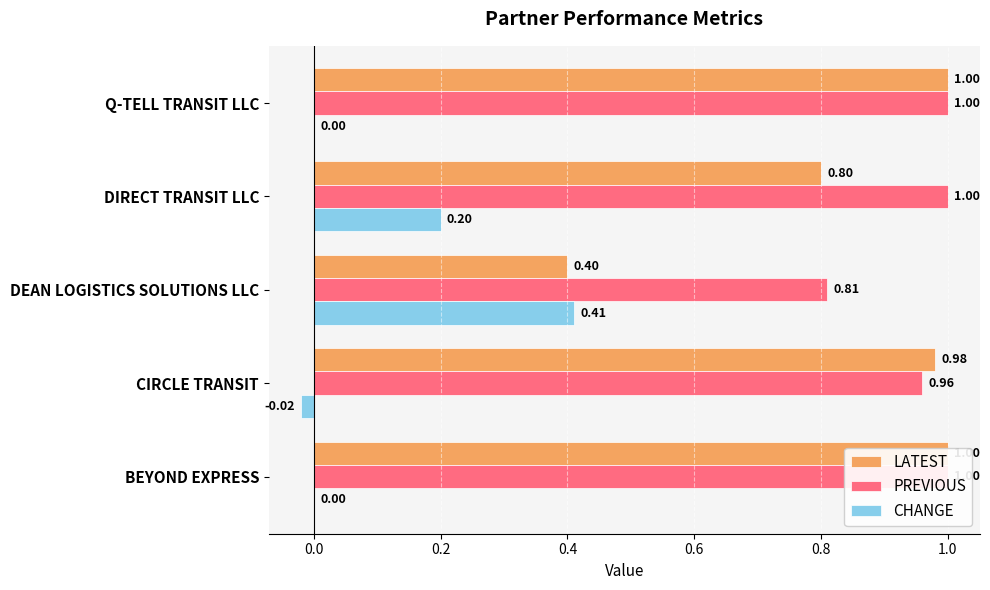

Between DIRECT TRANSIT LLC and DEAN LOGISTICS SOLUTIONS LLC, which is larger?

DIRECT TRANSIT LLC